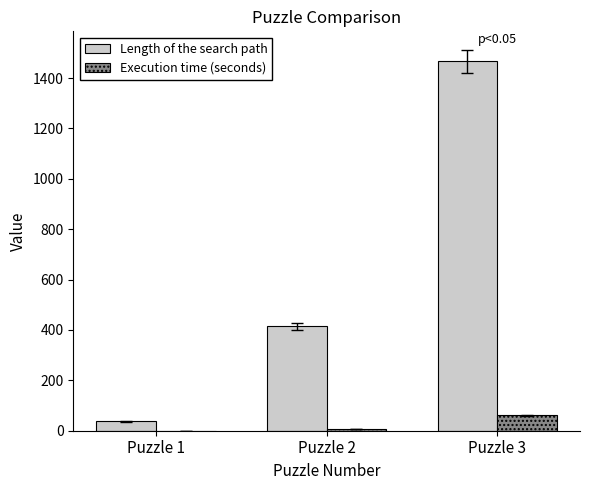

At which label is Length of the search path closest to 751?

Puzzle 2